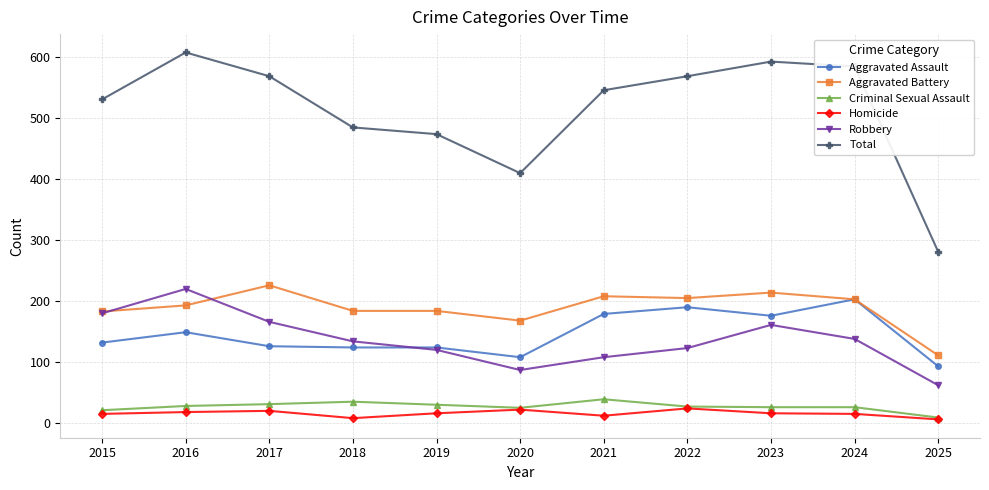

Rank the series by their maximum value, from highest to lowest.

Total, Aggravated Battery, Robbery, Aggravated Assault, Criminal Sexual Assault, Homicide